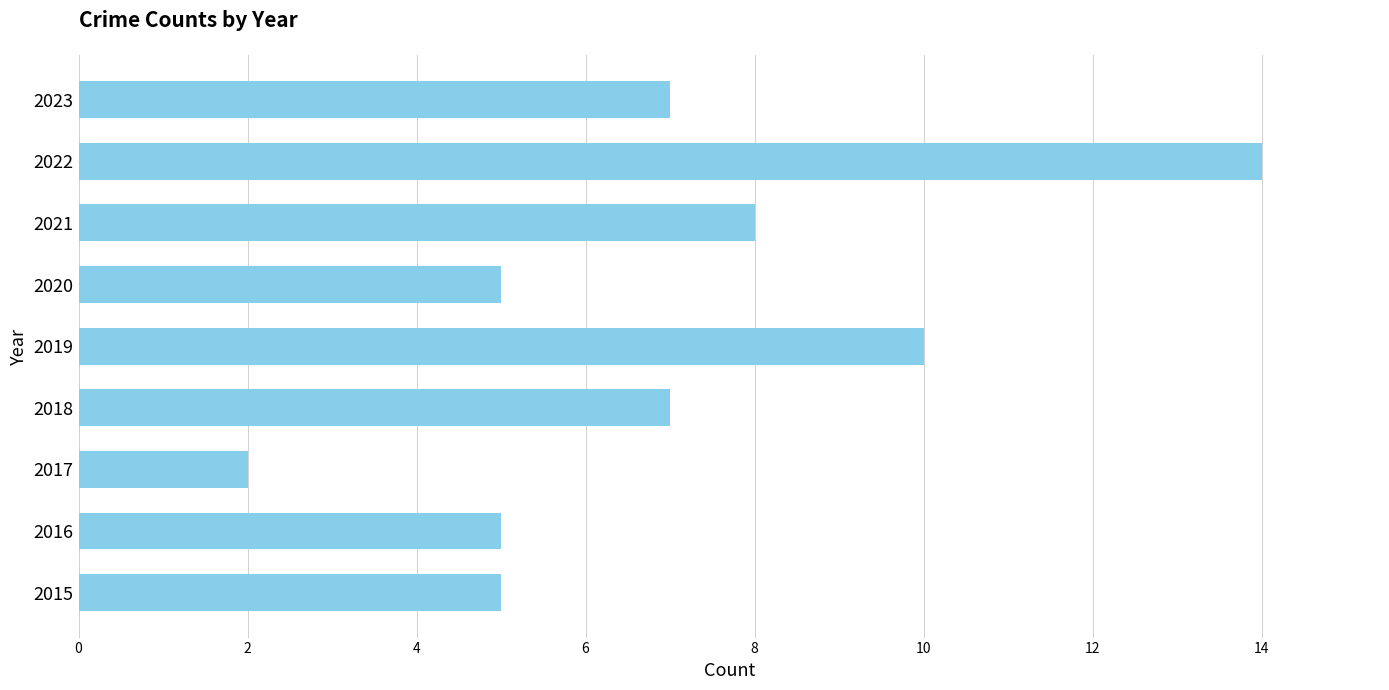

How many data points are less than 7?

4